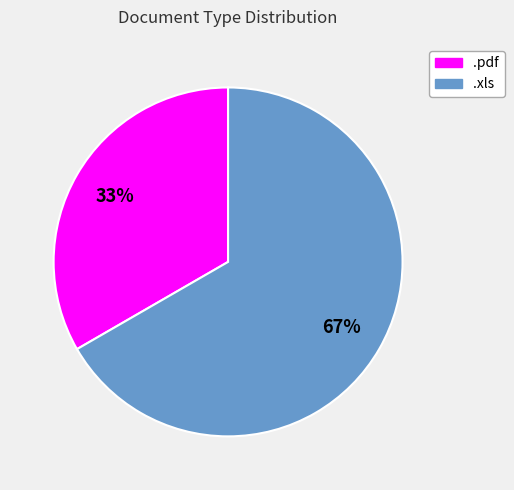

Rank the categories by value from highest to lowest.

.xls, .pdf